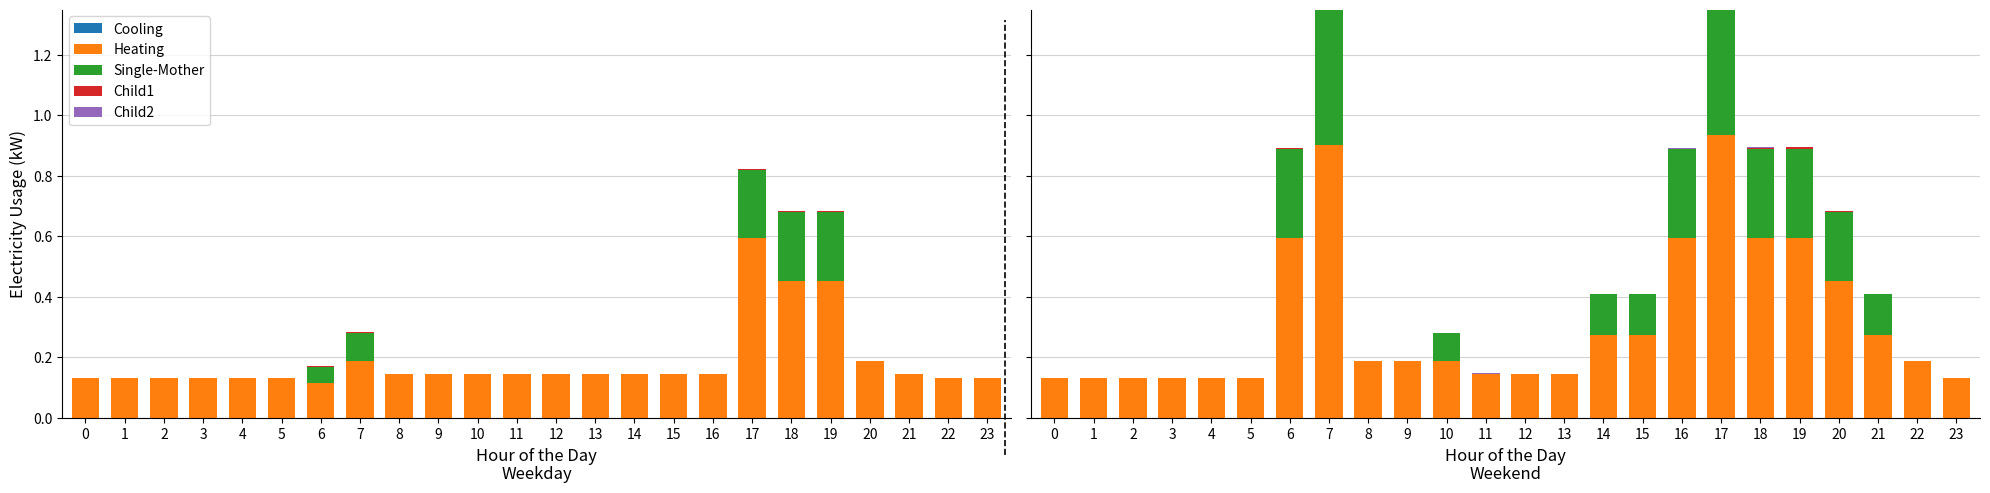

What is the value of the Heating bar at the 10th from the left?

0.2